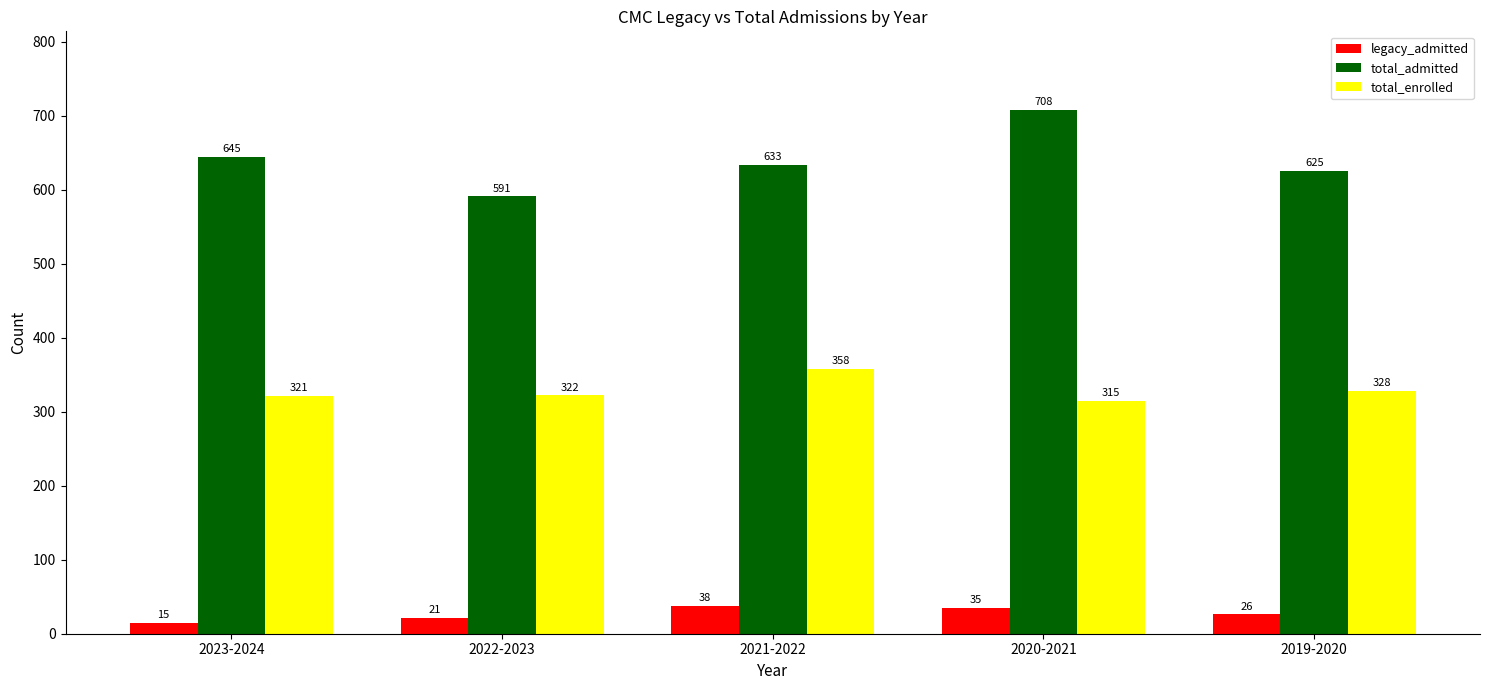

What is the greatest value displayed?

708